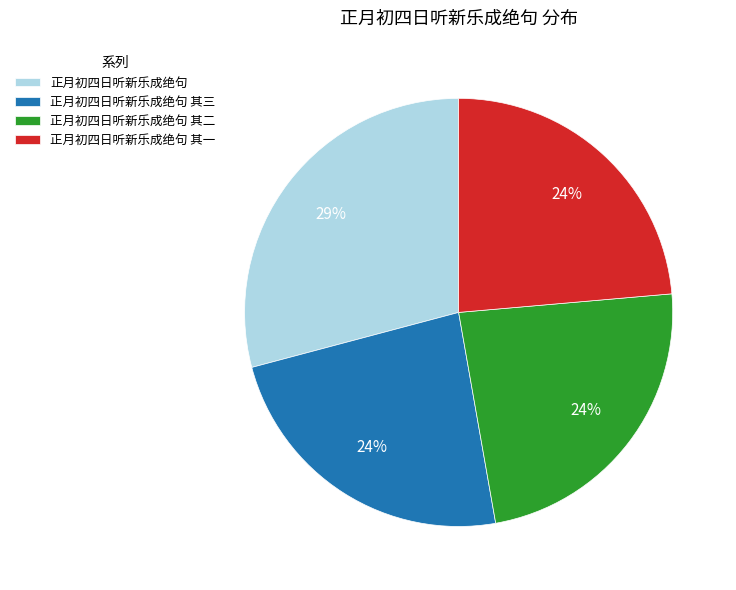

To the nearest percent, what is the average slice percentage?

25%